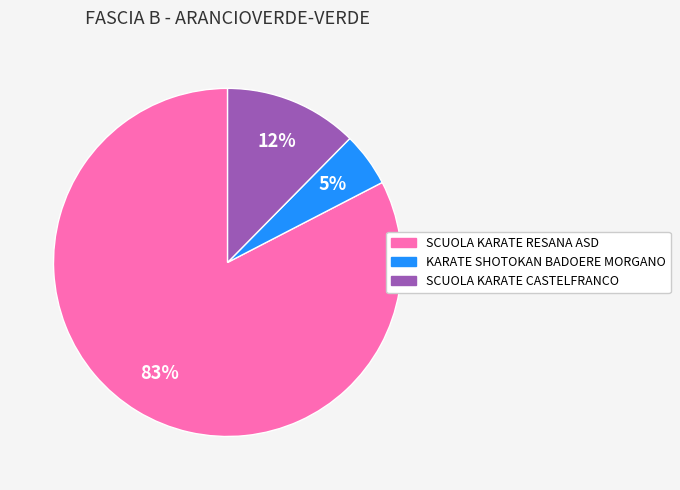

Count the number of slices in the pie.

3